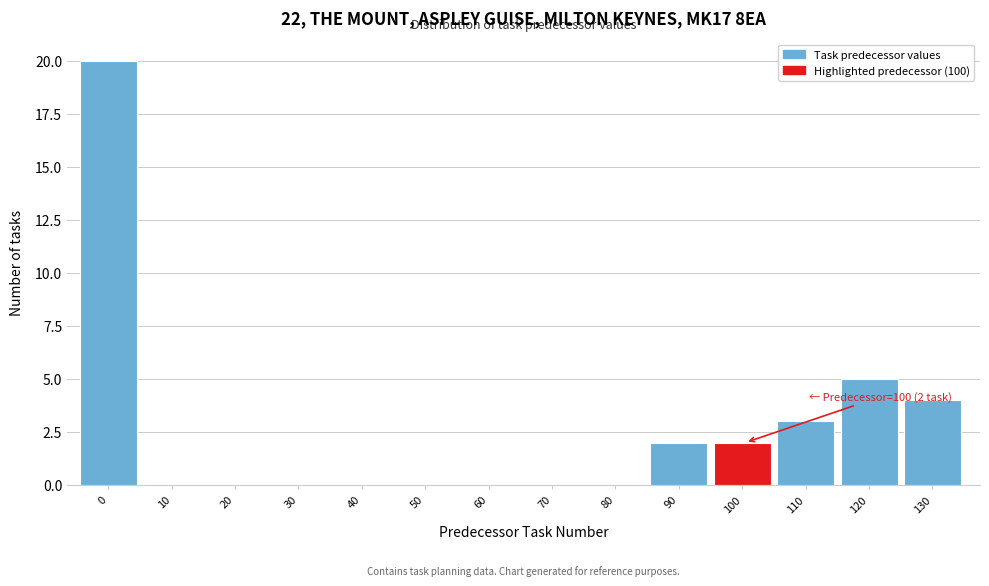

Reading left to right, extract all data points from this chart.

0=20	10=0	20=0	30=0	40=0	50=0	60=0	70=0	80=0	90=2	100=2	110=3	120=5	130=4